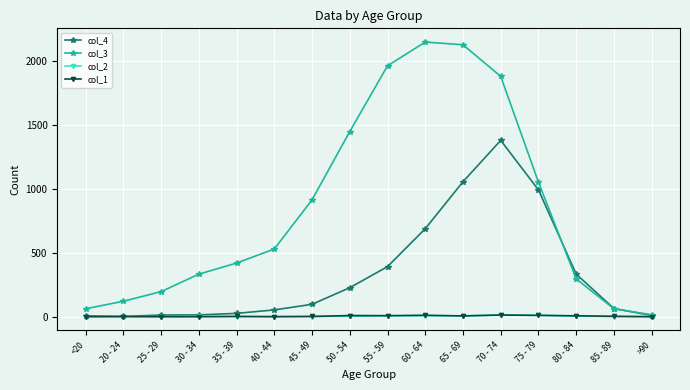

What is the label of the 8th point from the right?

55 - 59